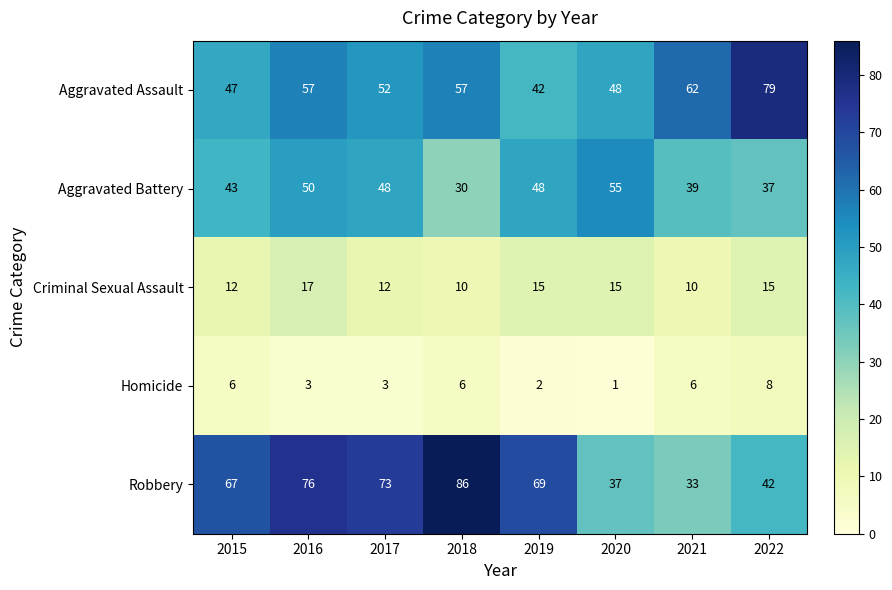

What is the difference between the highest and lowest values at 2016?

73